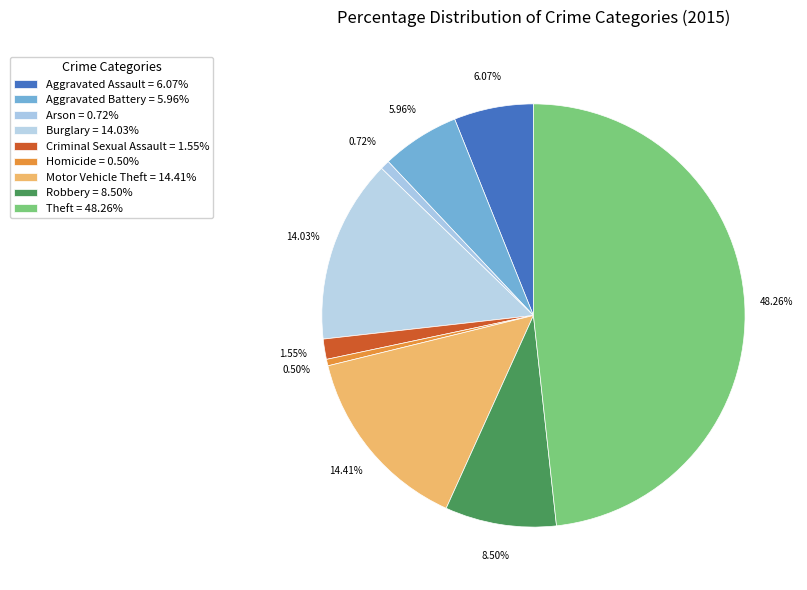

Is the sum of Aggravated Battery and Homicide greater than half?

No